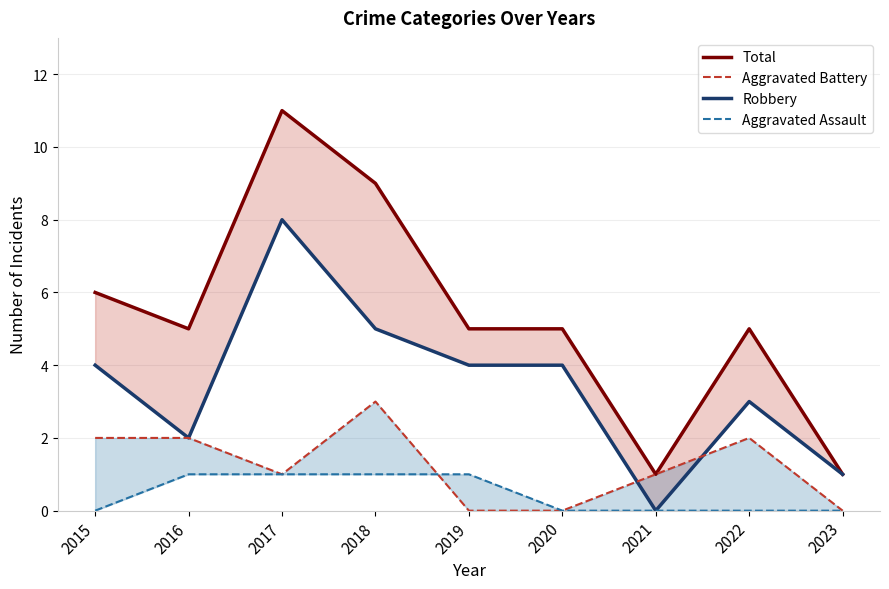

In Aggravated Battery, how many points are lower than both neighbors (excluding endpoints)?

1